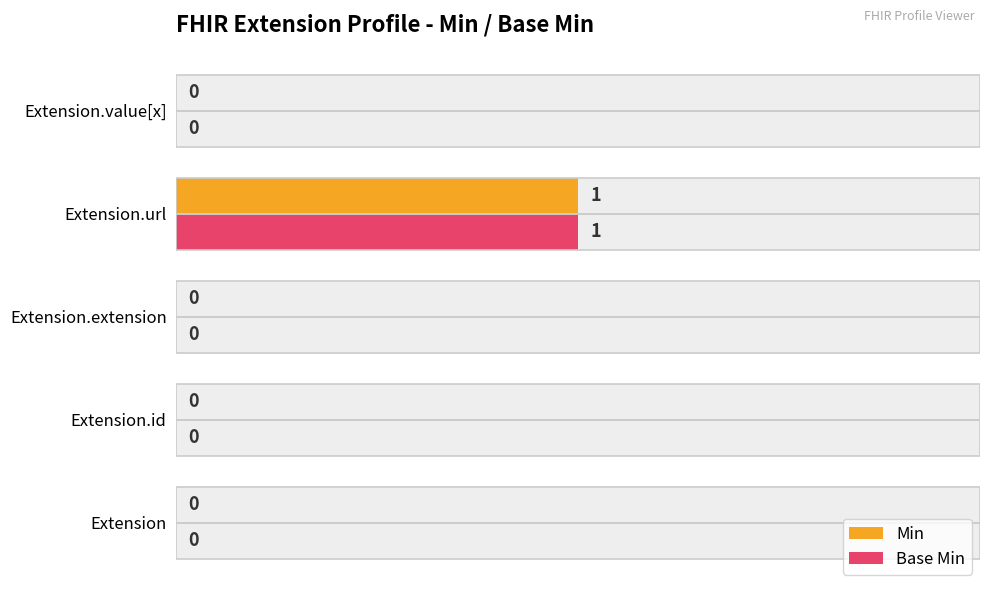

What are all the series names shown in the legend?

Min, Base Min